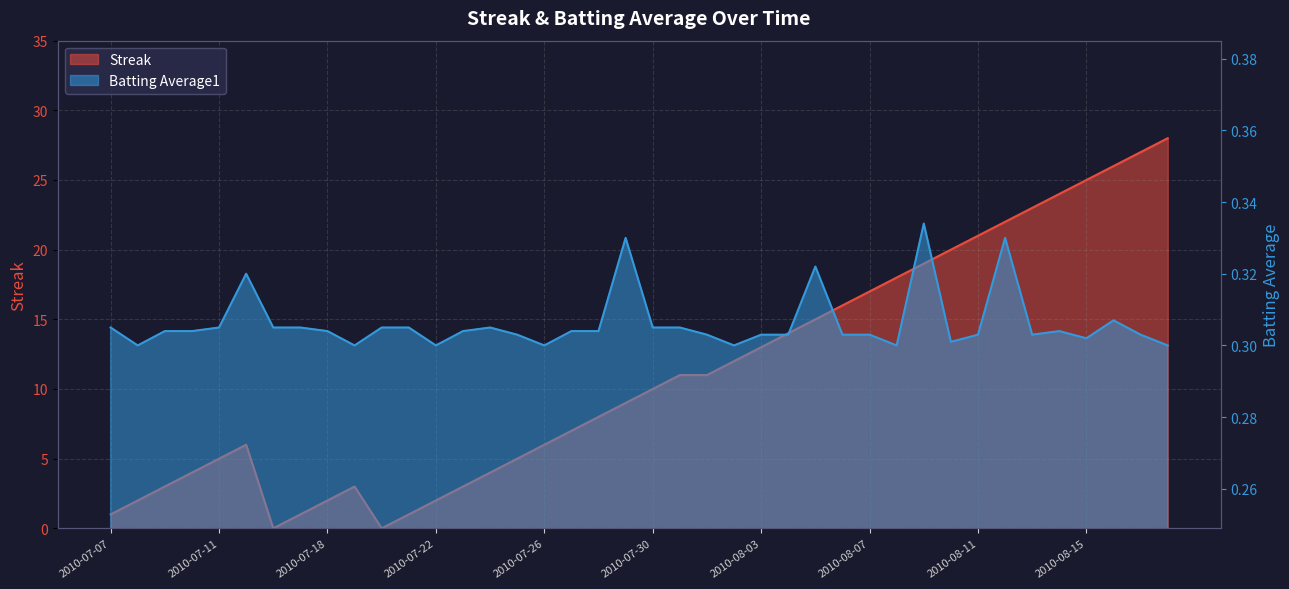

What value does the Batting Average1 series have at 2010-08-04?

0.3